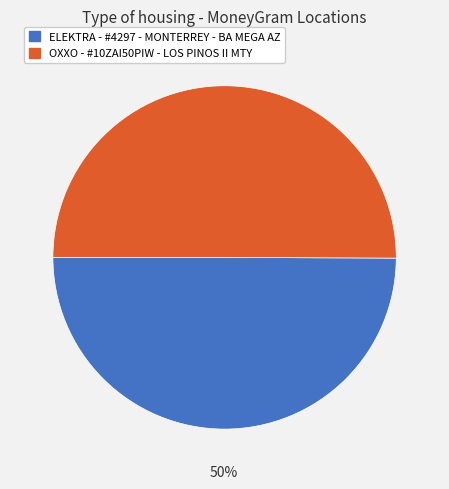

To the nearest percent, what is the combined percentage of OXXO - #10ZAI50PIW - LOS PINOS II MTY and ELEKTRA - #4297 - MONTERREY - BA MEGA AZ?

100%